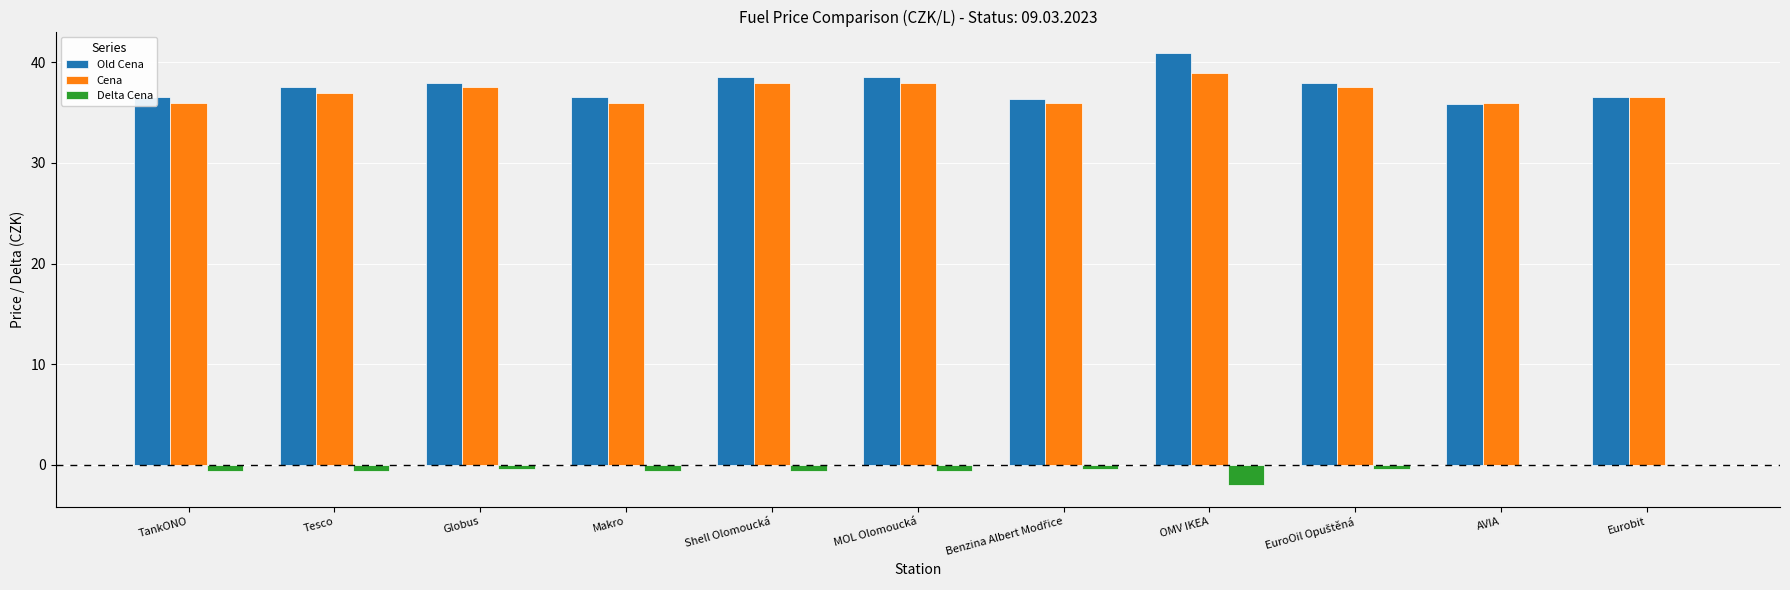

What is the sum of all Delta Cena values?

-6.2